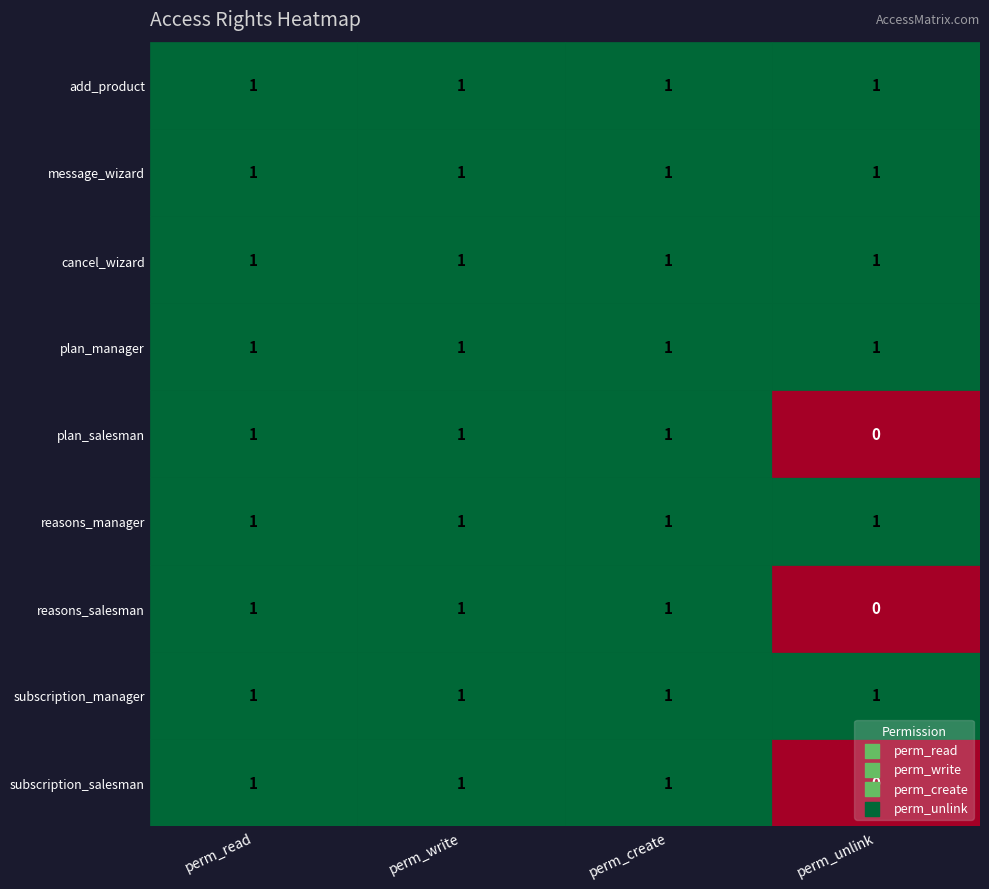

Which series has the largest total across all categories?

subscription_manager